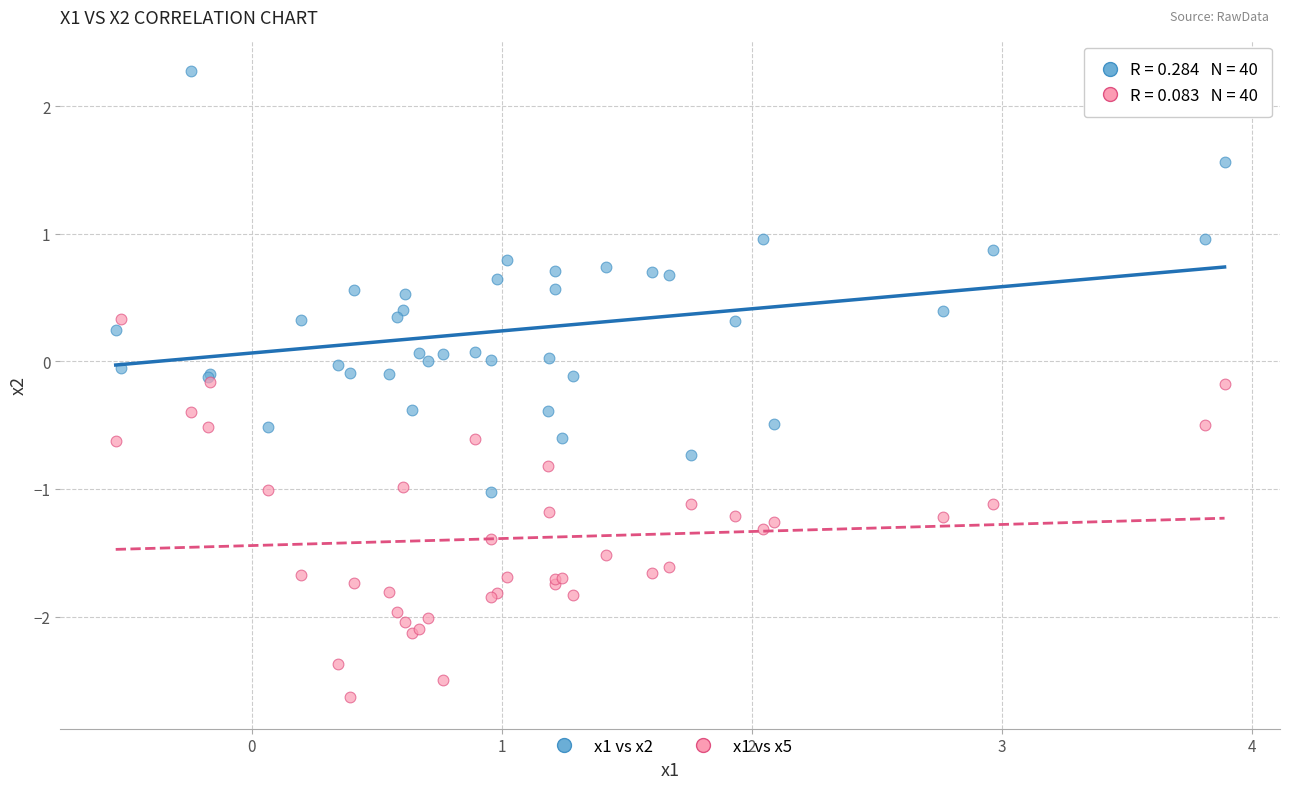

Which series contains the lowest Y value?

x1 vs x5